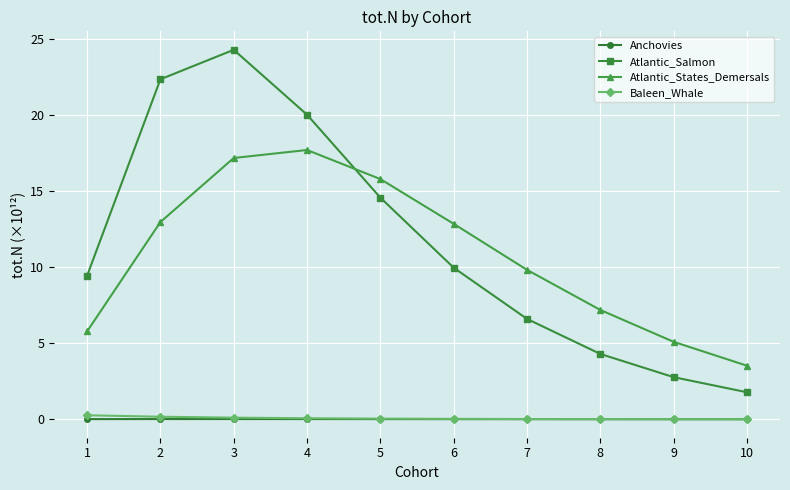

How many values in the Atlantic_Salmon series exceed 9?

6